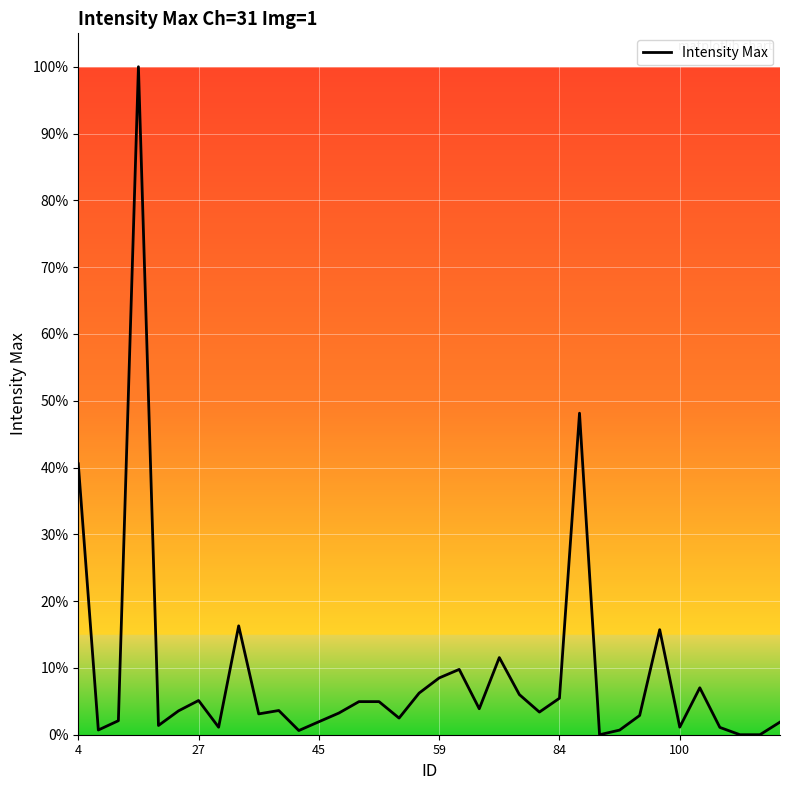

What is the greatest value displayed?

100.0